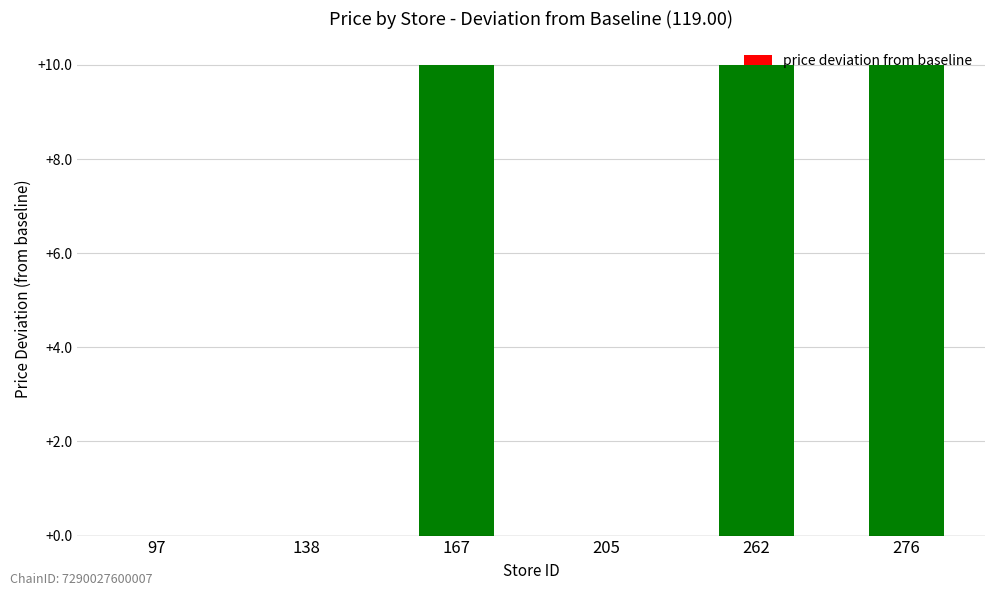

The value at 276 is 18. True or false?

False